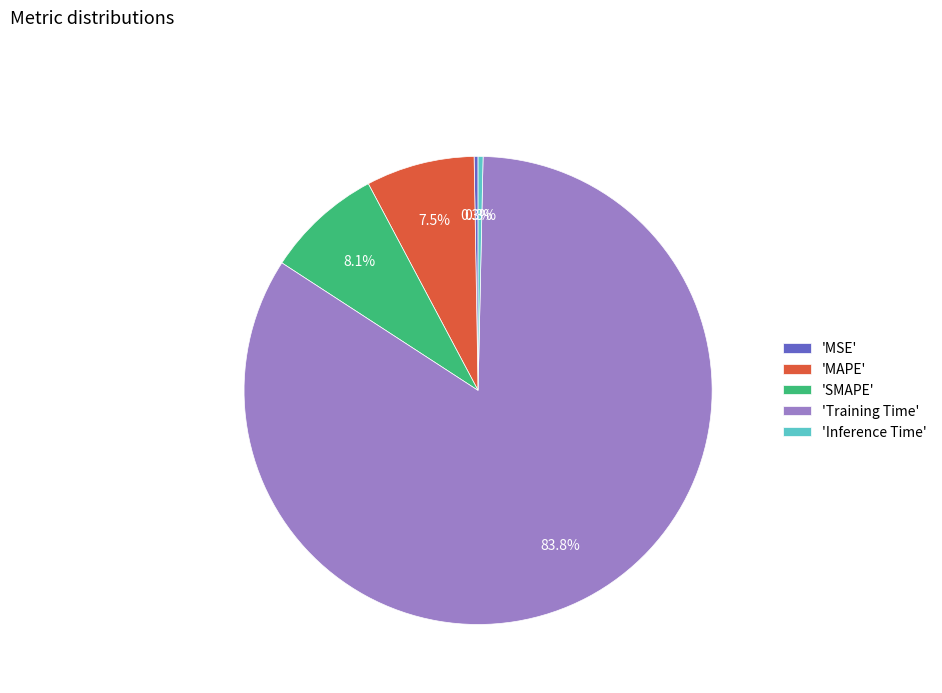

Which category accounts for the majority?

'Training Time'